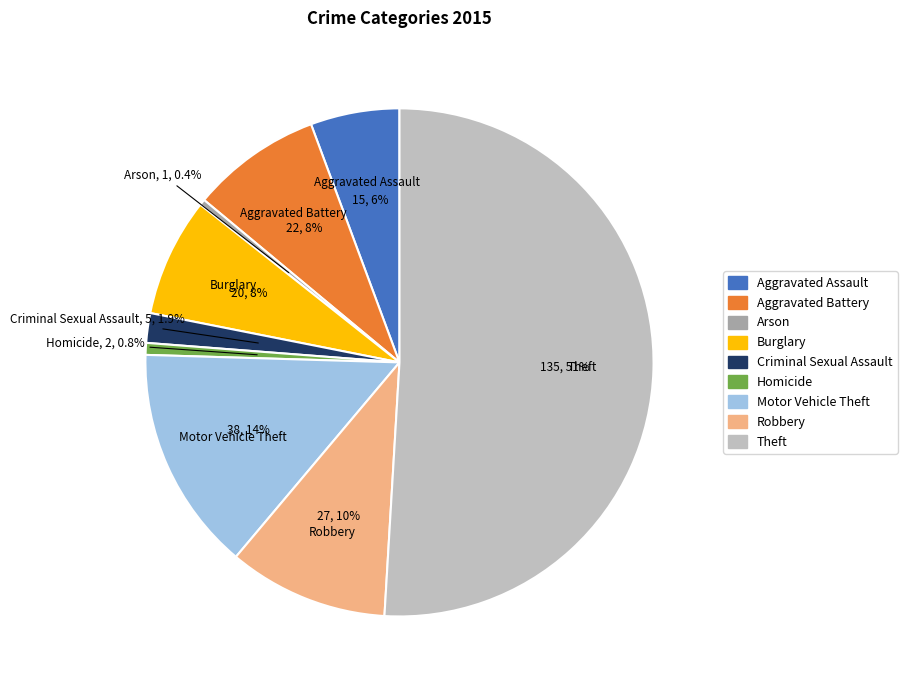

Is the sum of Burglary and Homicide greater than half?

No